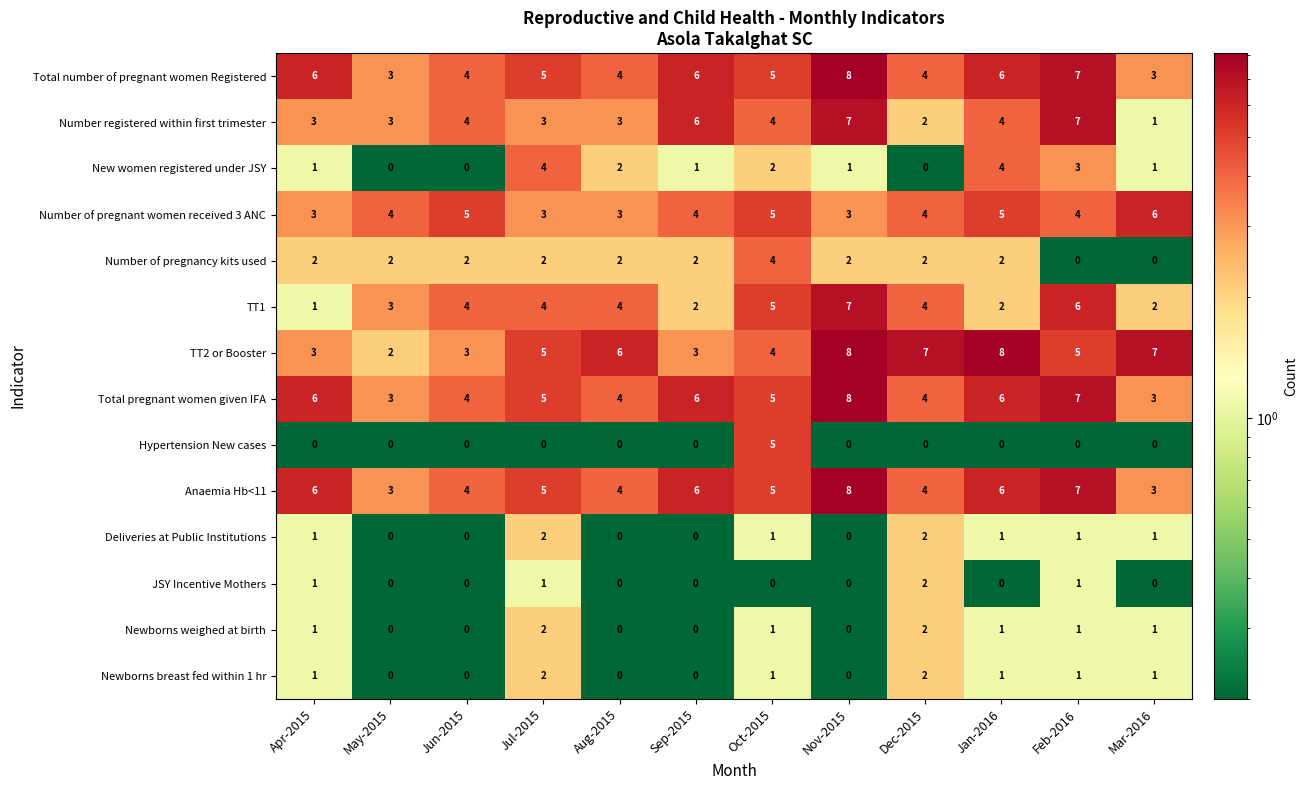

Count the number of categories in the chart.

12